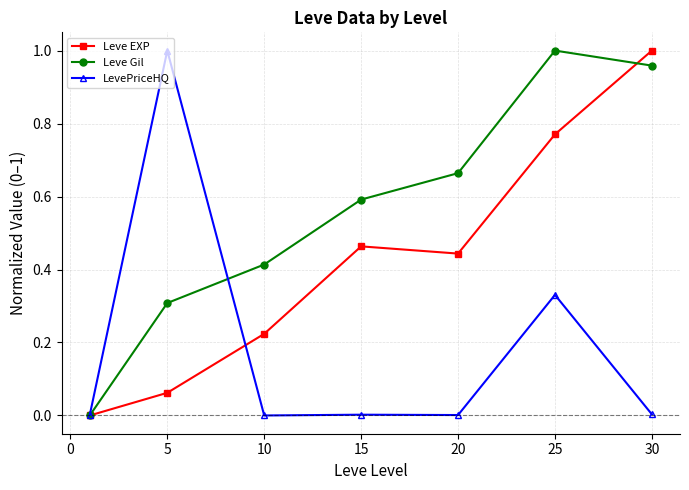

Which series has the largest total across all categories?

Leve Gil